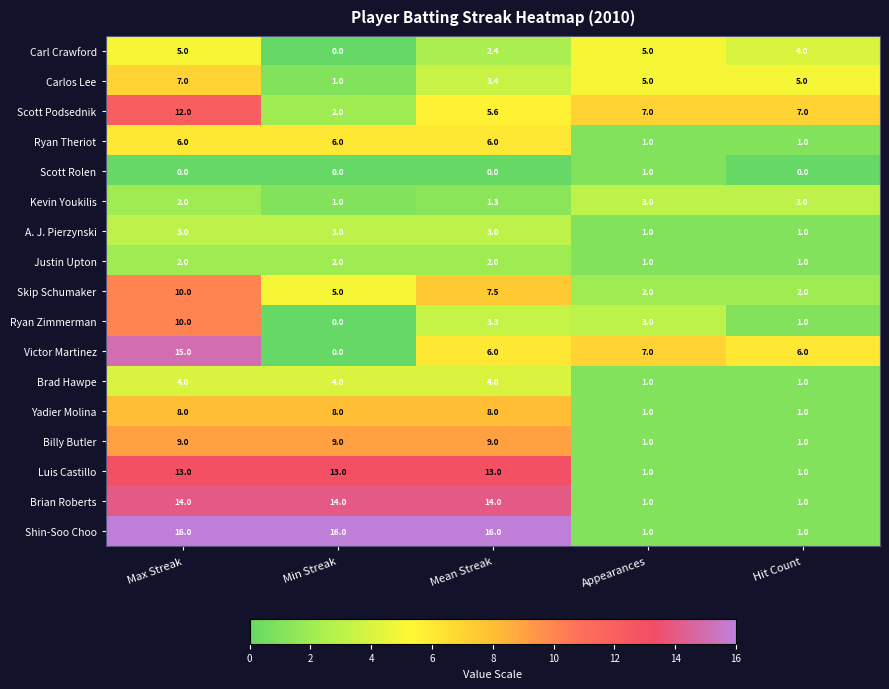

What is the difference between the Billy Butler values at Hit Count and Max Streak?

8.0